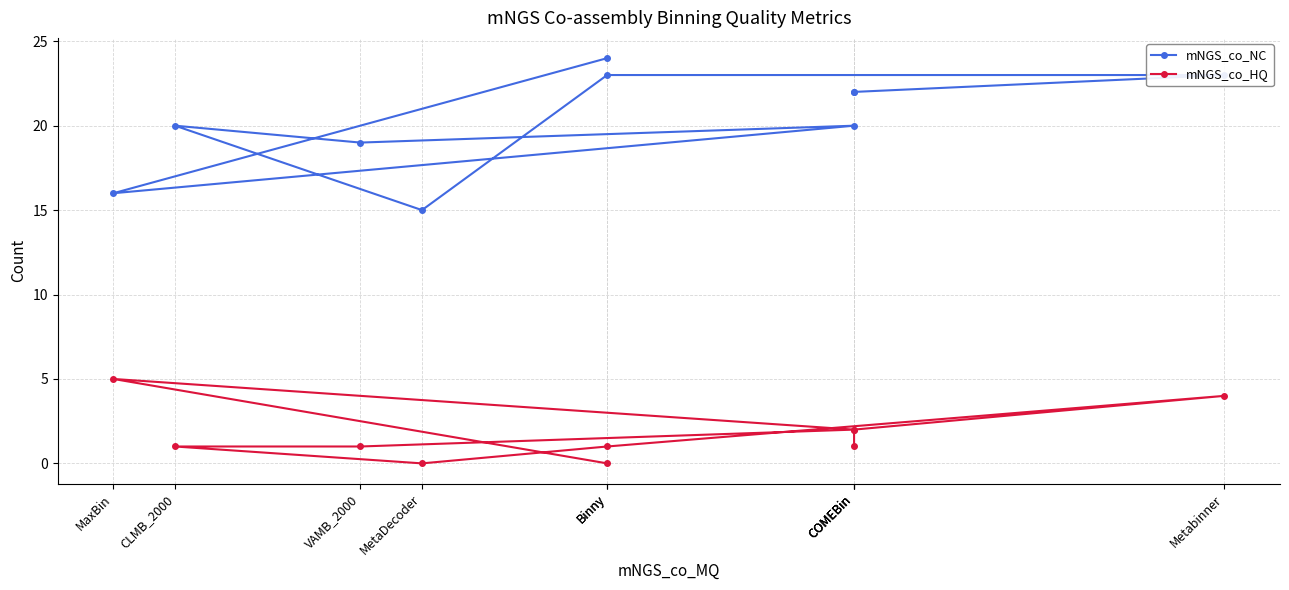

Is it true that mNGS_co_HQ equals 0 at VAMB_2000?

False